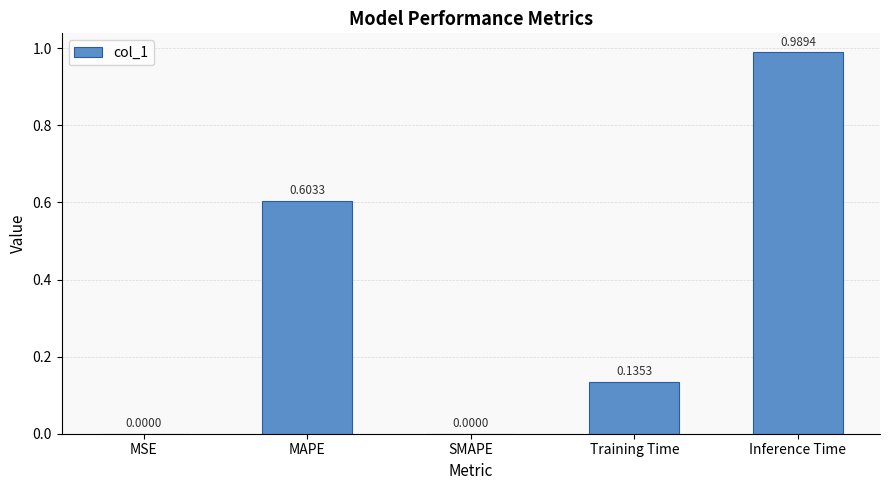

True or false: the data shows 0.0 at SMAPE.

True